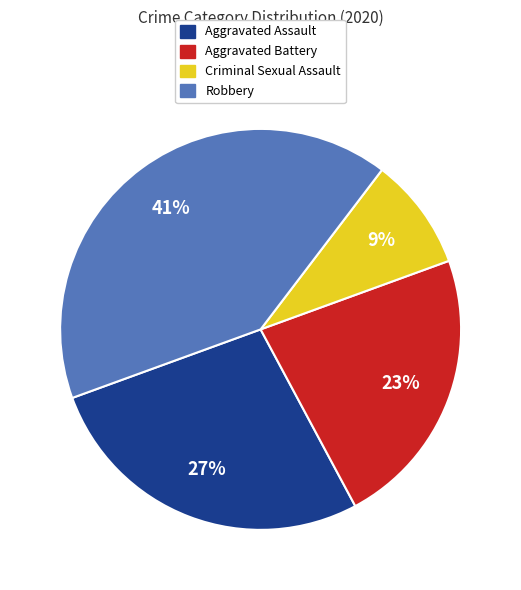

Is Aggravated Battery the majority of the pie?

No